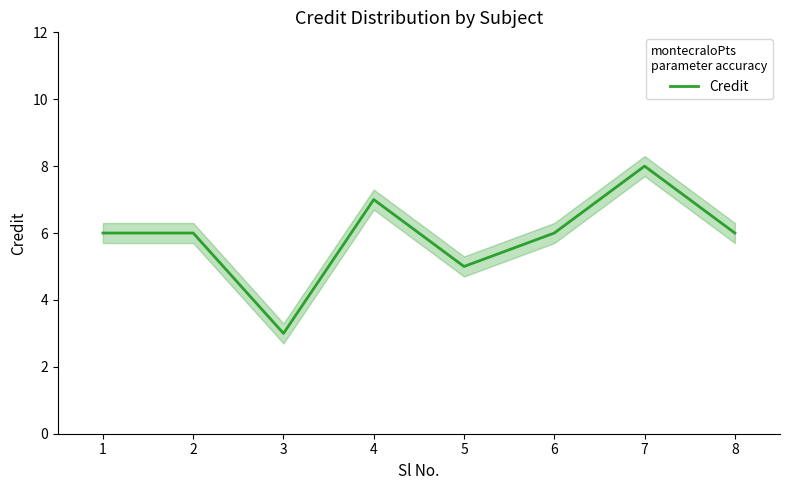

True or false: the data shows 8 at 7.

True